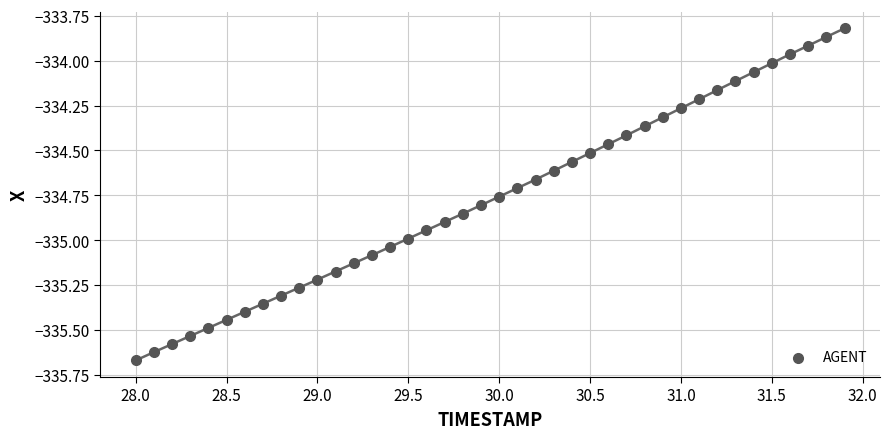

What is the range of X values (max minus min)?

3.9